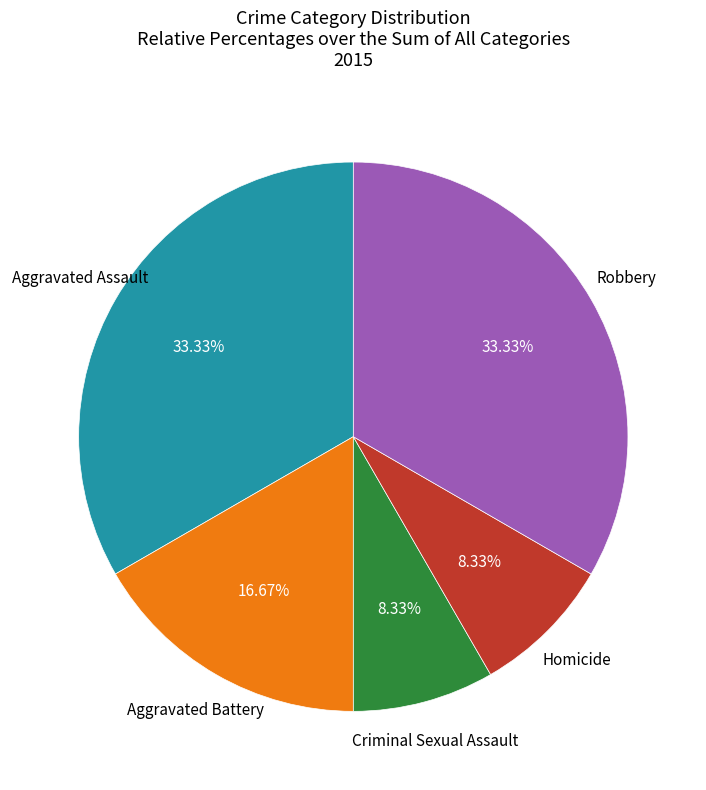

Does any single category account for the majority?

No